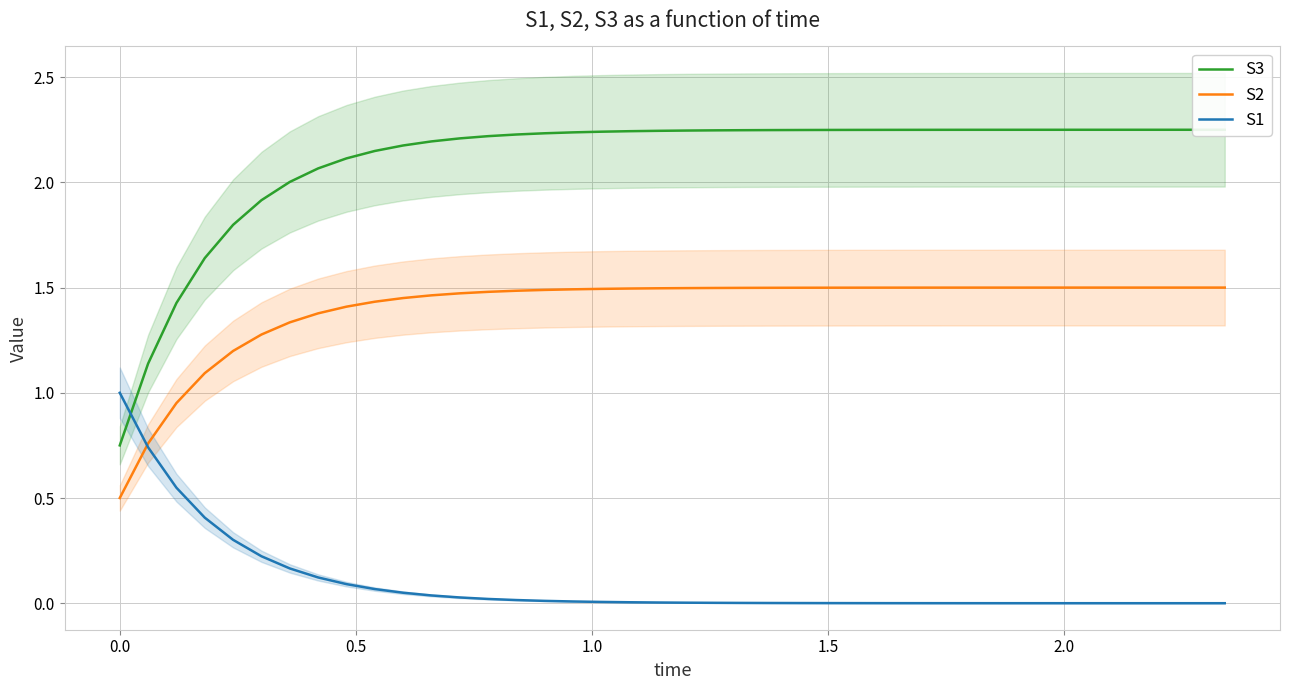

What are all the series names shown in the legend?

S3, S2, S1